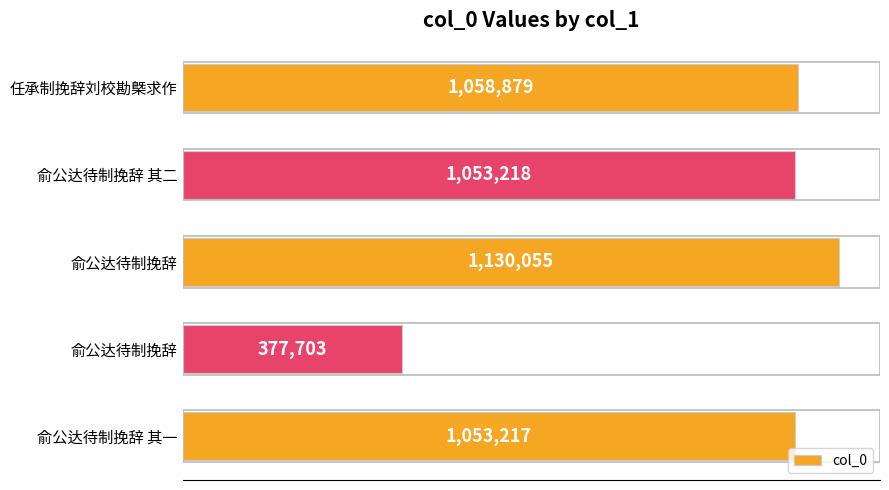

What is the difference between the maximum and second lowest values?

76838